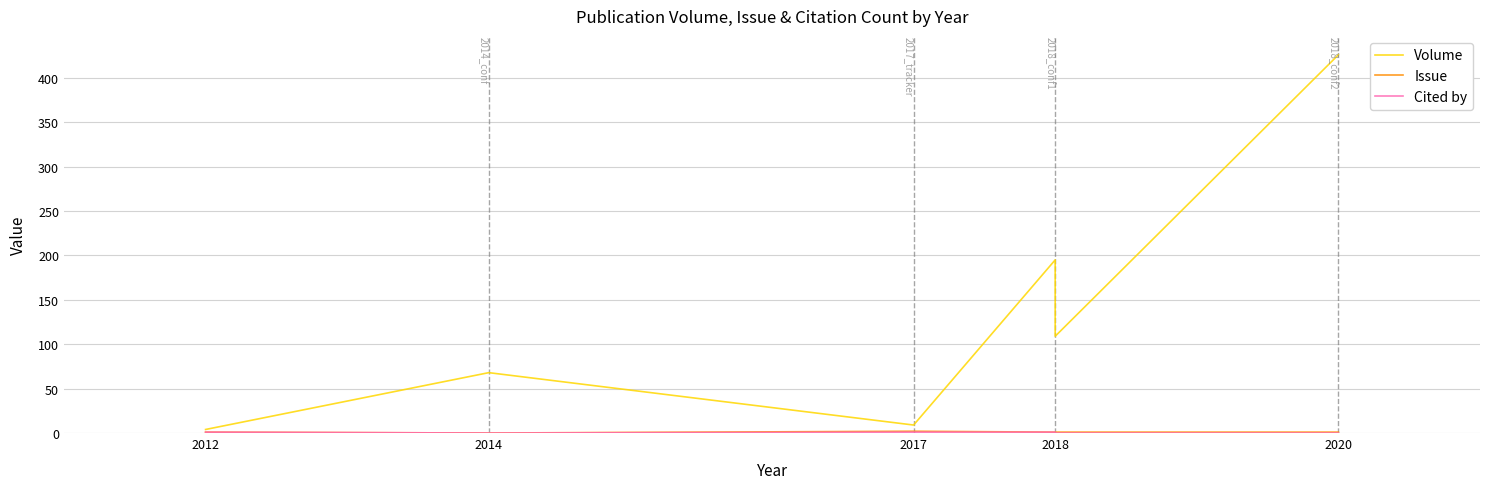

Count the Issue values in the range 1 to 2.

6